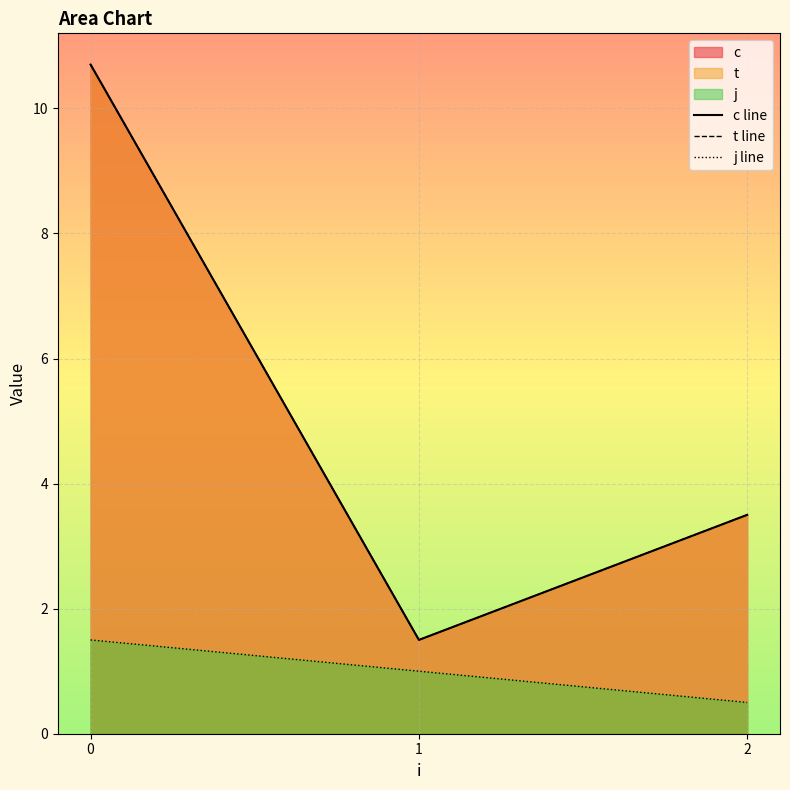

What is the value of the t line point at the 3rd from the left?

3.5